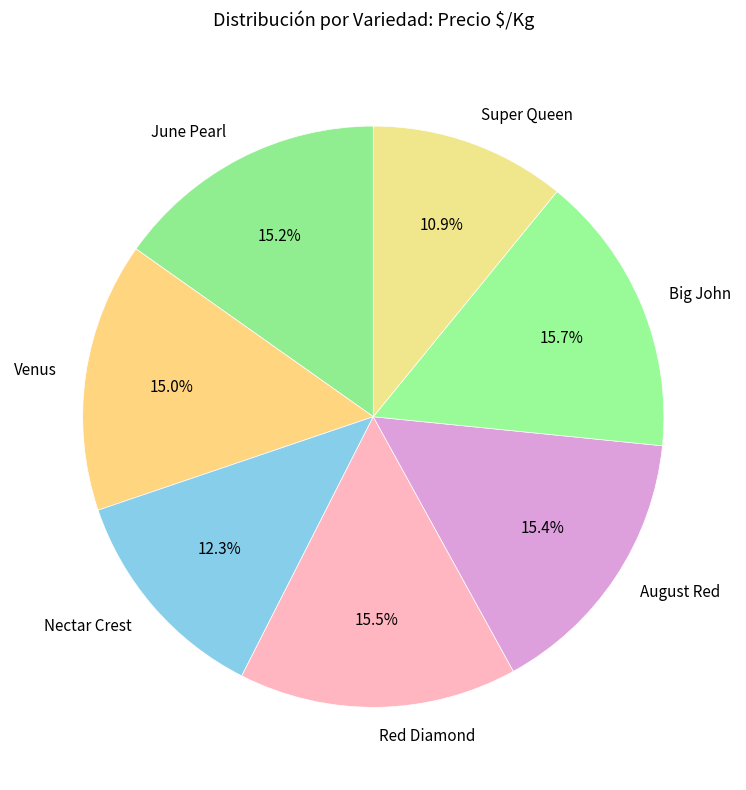

To the nearest percent, what portion does Big John represent?

16%